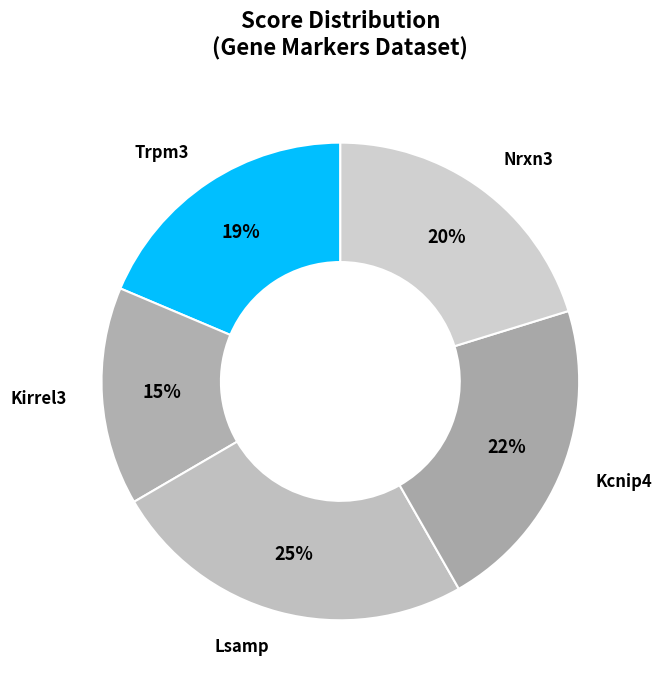

Which category has the smallest portion of the pie?

Kirrel3